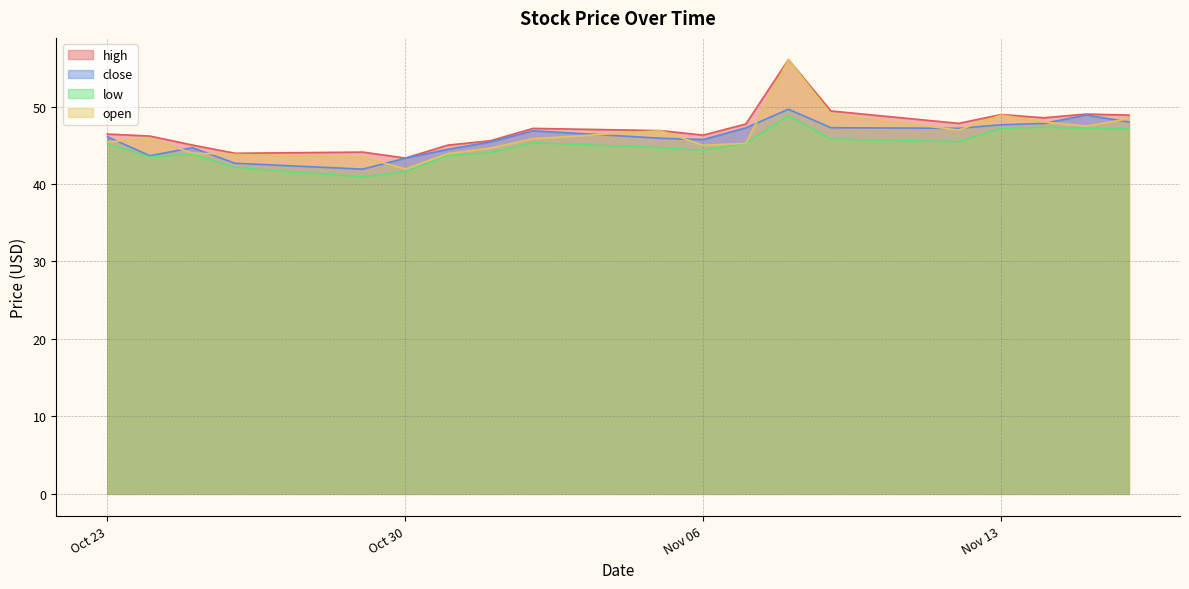

What is the sum of the high values at 2018-10-30 and 2018-11-06?

89.7